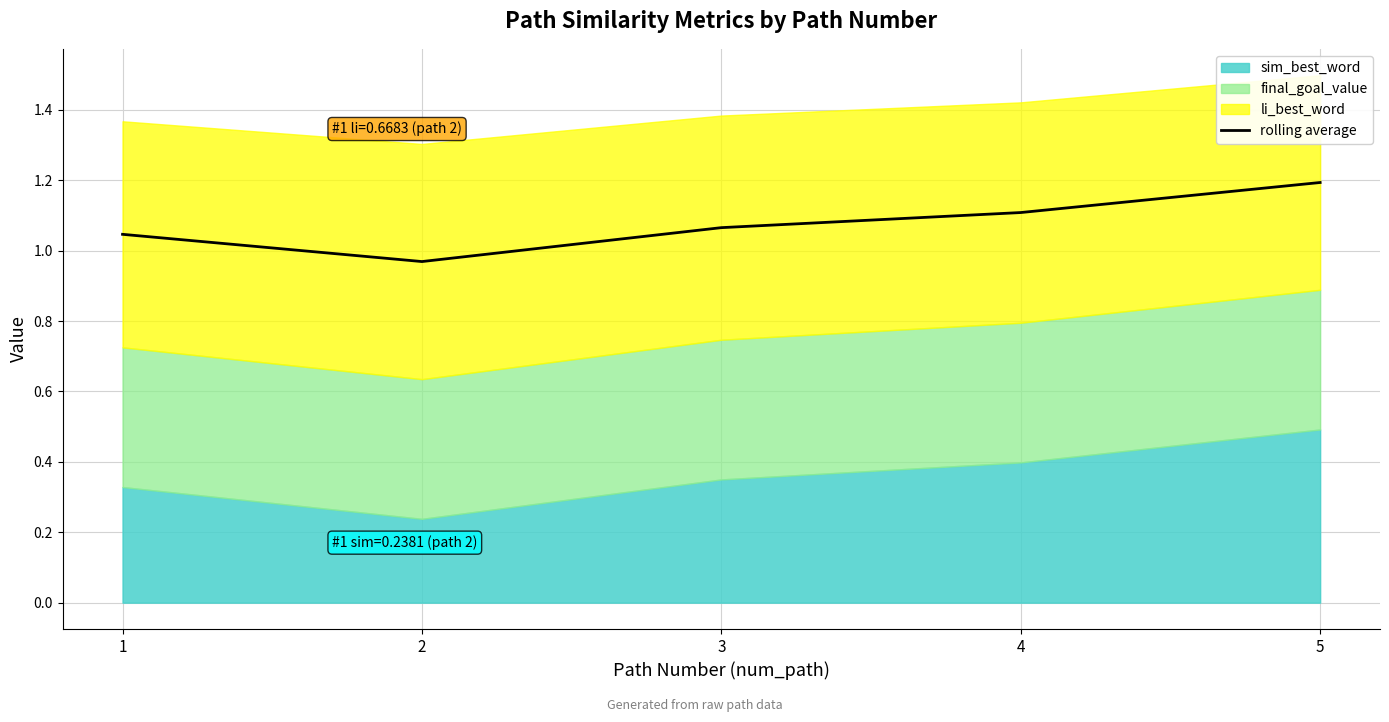

What is the maximum value shown in the chart?

1.2